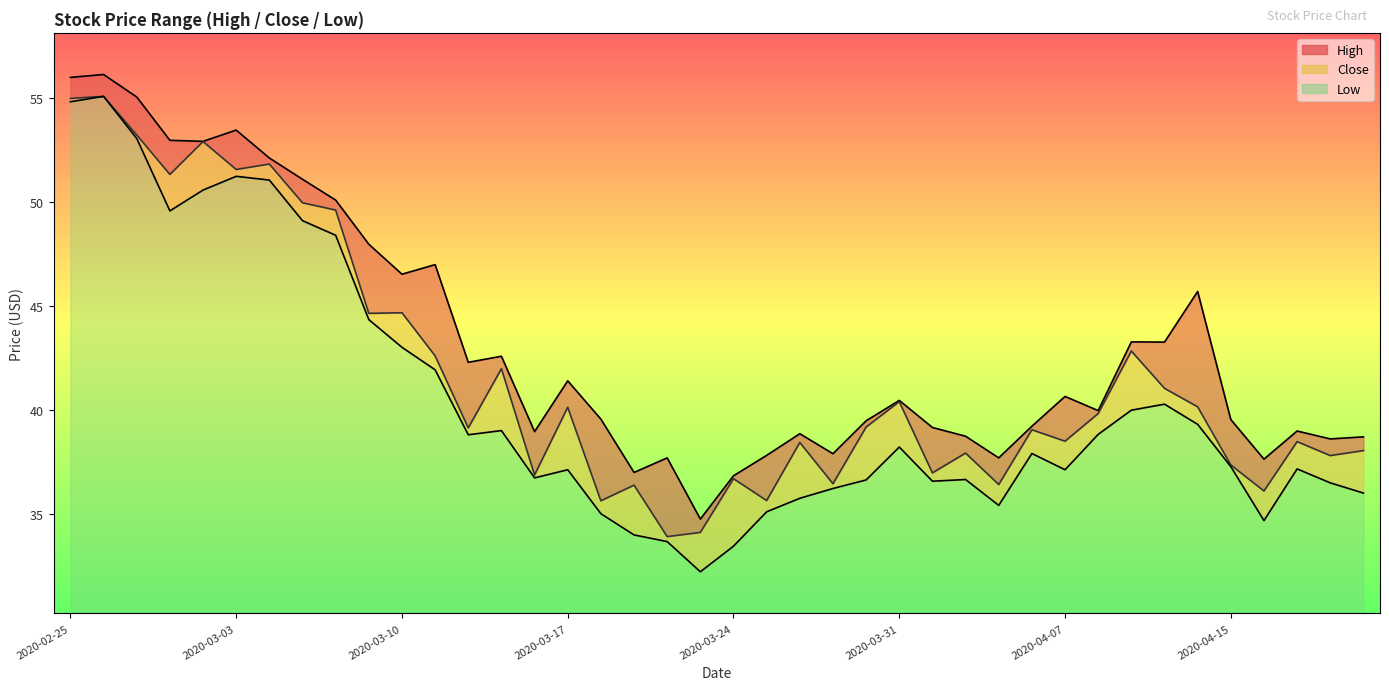

Which series has the widest spread of values?

Low